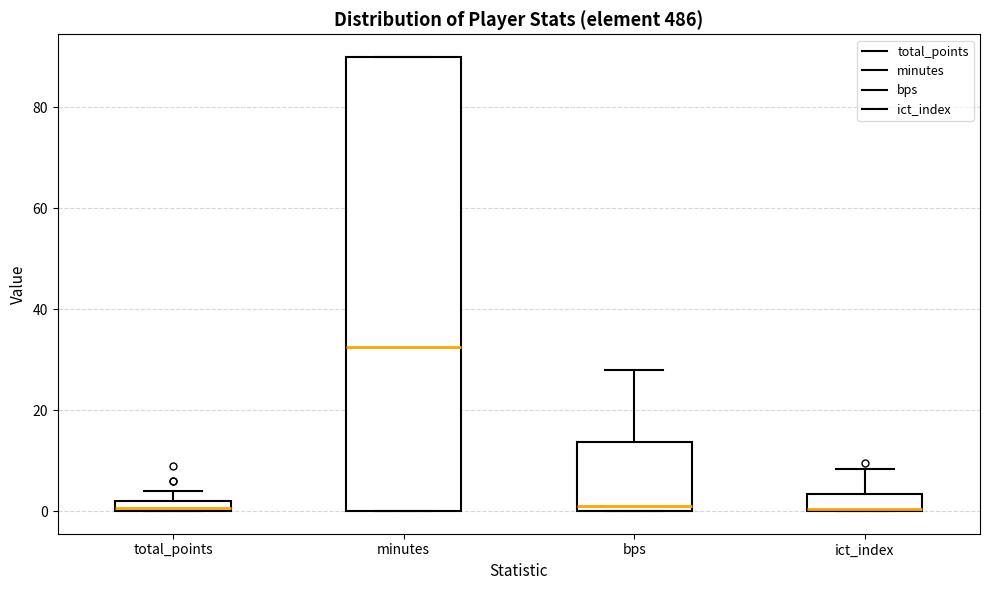

Where is the lower edge of the box for total_points on the y-axis? The values are not printed on the chart, so give them approximately, as read against the axis.

0